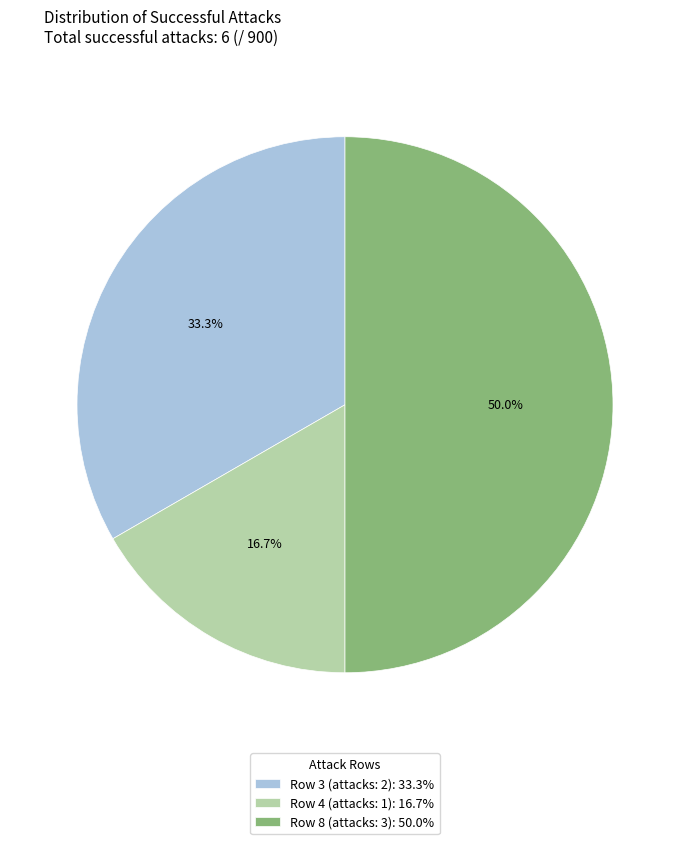

How much of the chart is everything except Row 8 (attacks: 3): 50.0%?

50.0%